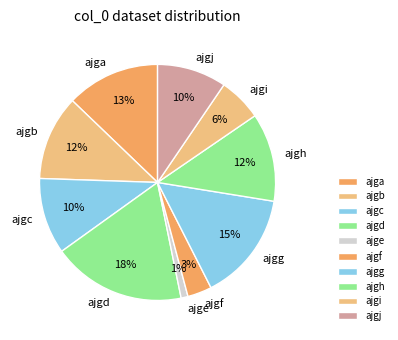

To the nearest percent, what percentage of the pie is ajgh?

12%